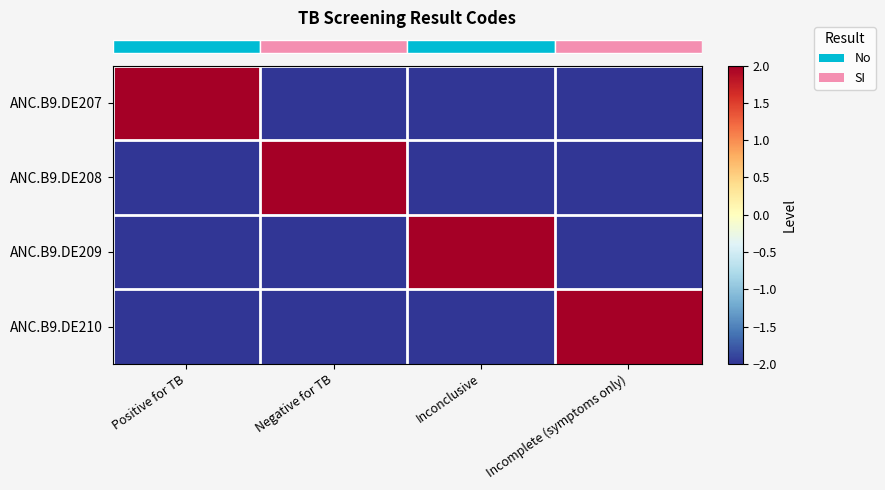

Reading left to right, what are all the values shown in this chart?

row_0: 2	-2	-2	-2
row_1: -2	2	-2	-2
row_2: -2	-2	2	-2
row_3: -2	-2	-2	2